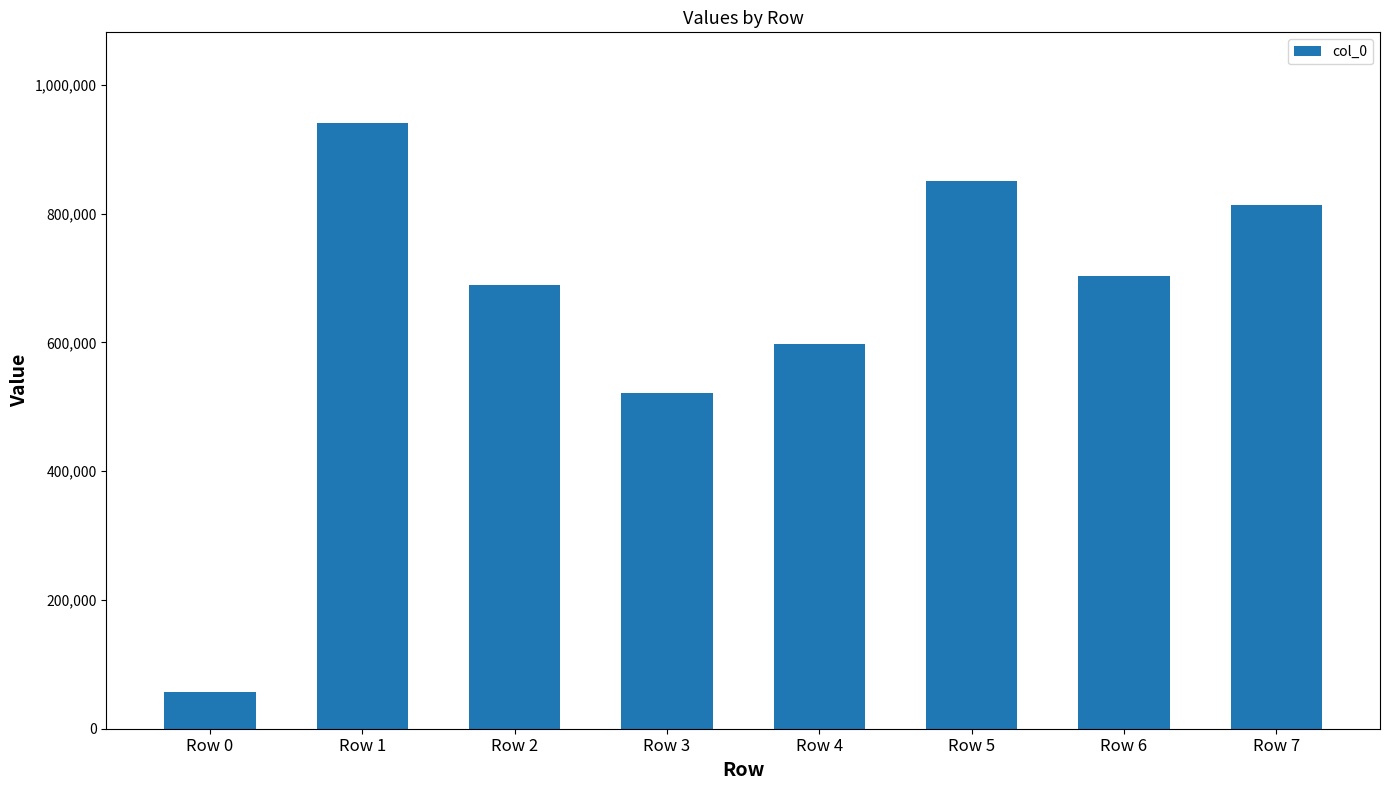

What is the difference between the values at Row 0 and Row 3?

463673